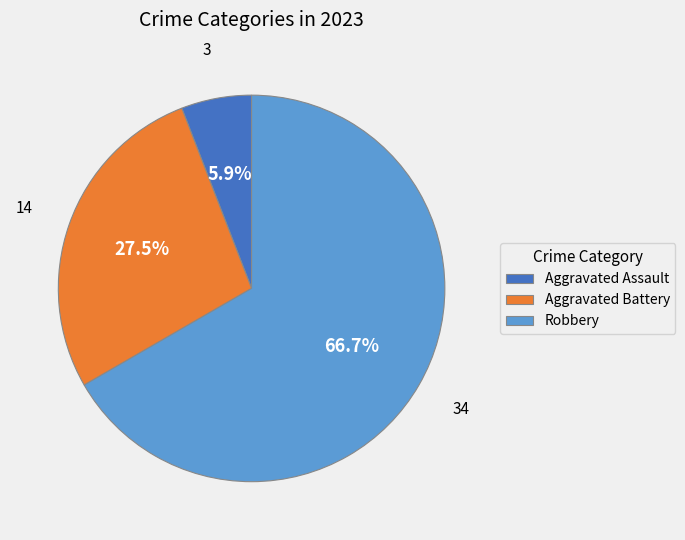

Is there a majority slice in this chart?

Yes